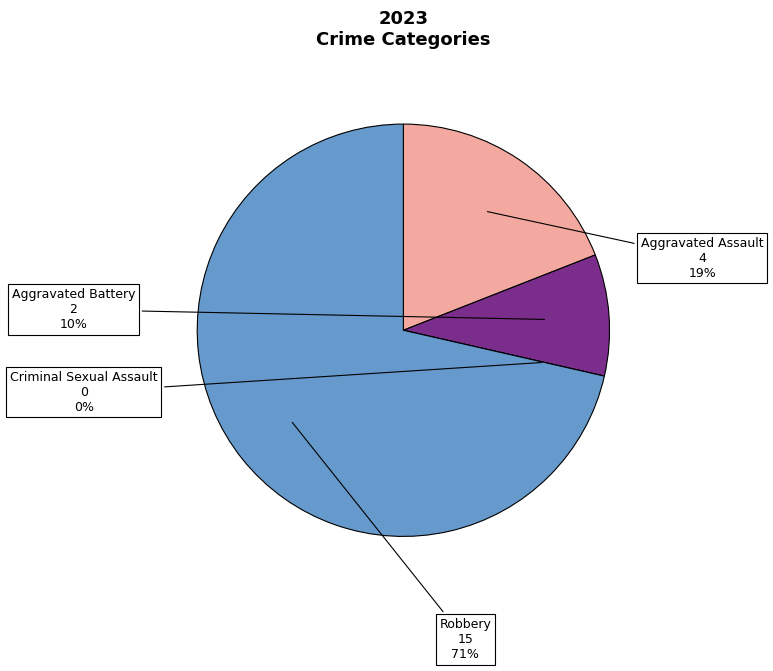

Rank the categories by value from lowest to highest.

Criminal Sexual Assault, Aggravated Battery, Aggravated Assault, Robbery